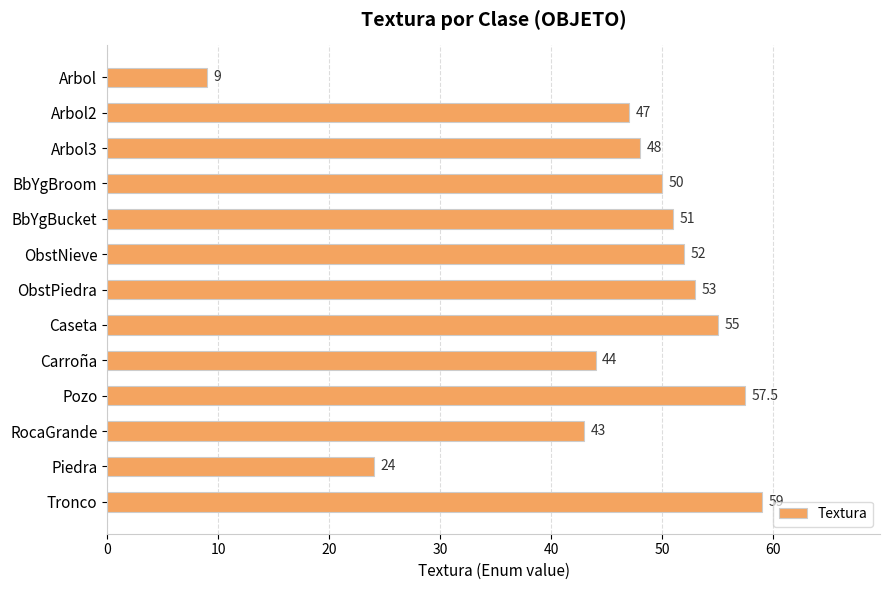

Reading top to bottom, extract all data points from this chart.

Arbol=9.0	Arbol2=47.0	Arbol3=48.0	BbYgBroom=50.0	BbYgBucket=51.0	ObstNieve=52.0	ObstPiedra=53.0	Caseta=55.0	Carroña=44.0	Pozo=57.5	RocaGrande=43.0	Piedra=24.0	Tronco=59.0